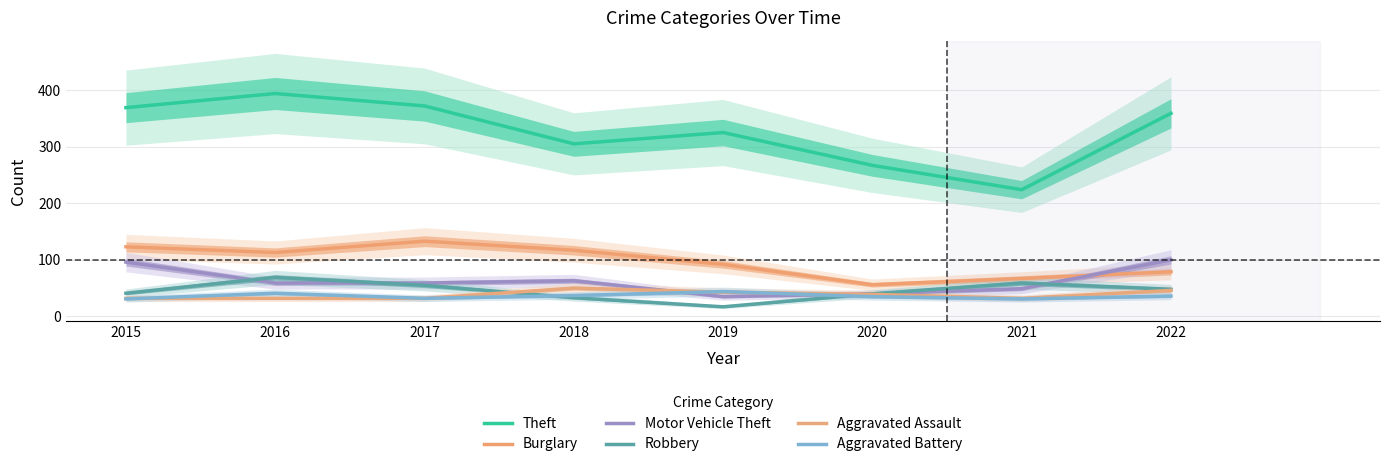

What is the value of the Motor Vehicle Theft point at the 3rd from the left?

59